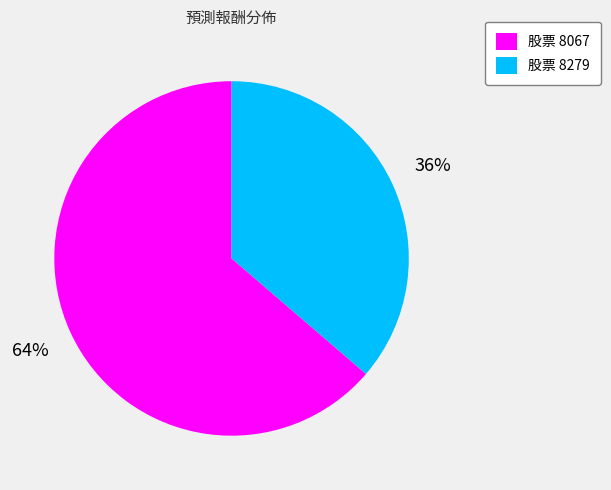

Which category accounts for the majority?

股票 8067